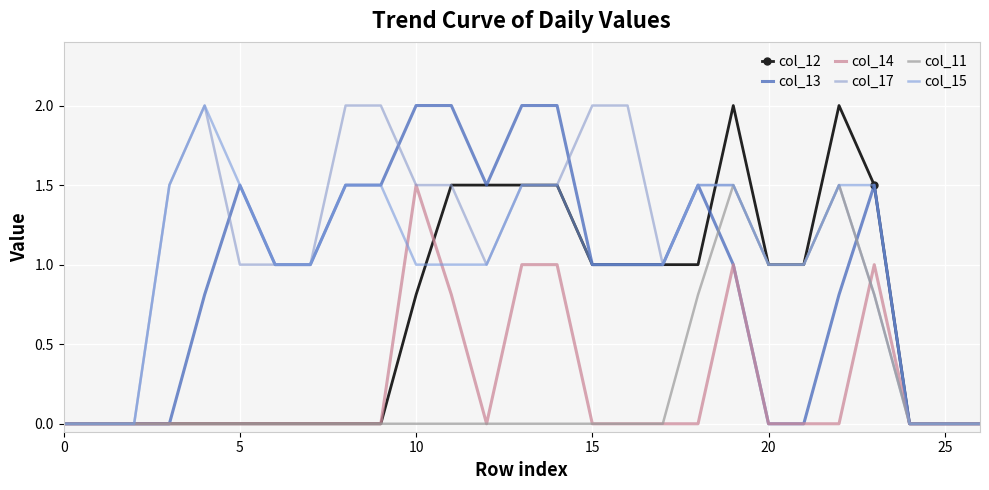

Reading left to right, list all the values displayed in this chart.

col_12: 0.0	0.0	0.0	0.0	0.0	0.0	0.0	0.0	0.0	0.0	0.8	1.5	1.5	1.5	1.5	1.0	1.0	1.0	1.0	2.0	1.0	1.0	2.0	1.5	0.0	0.0	0.0
col_13: 0.0	0.0	0.0	0.0	0.8	1.5	1.0	1.0	1.5	1.5	2.0	2.0	1.5	2.0	2.0	1.0	1.0	1.0	1.5	1.0	0.0	0.0	0.8	1.5	0.0	0.0	0.0
col_14: 0.0	0.0	0.0	0.0	0.0	0.0	0.0	0.0	0.0	0.0	1.5	0.8	0.0	1.0	1.0	0.0	0.0	0.0	0.0	1.0	0.0	0.0	0.0	1.0	0.0	0.0	0.0
col_17: 0.0	0.0	0.0	1.5	2.0	1.0	1.0	1.0	2.0	2.0	1.5	1.5	1.0	1.5	1.5	2.0	2.0	1.0	1.5	1.5	1.0	1.0	1.5	0.8	0.0	0.0	0.0
col_11: 0.0	0.0	0.0	0.0	0.0	0.0	0.0	0.0	0.0	0.0	0.0	0.0	0.0	0.0	0.0	0.0	0.0	0.0	0.8	1.5	1.0	1.0	1.5	0.8	0.0	0.0	0.0
col_15: 0.0	0.0	0.0	1.5	2.0	1.5	1.0	1.0	1.5	1.5	1.0	1.0	1.0	1.5	1.5	1.0	1.0	1.0	1.5	1.5	1.0	1.0	1.5	1.5	0.0	0.0	0.0